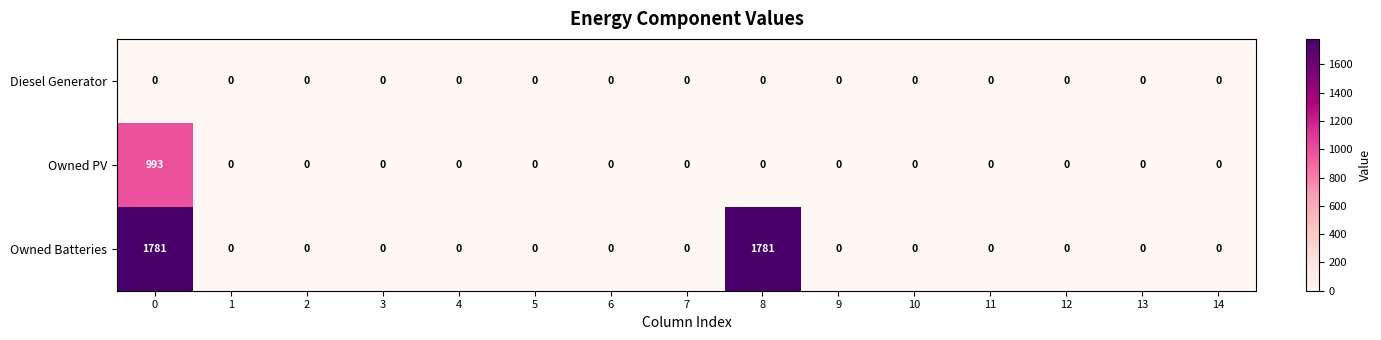

The Owned Batteries series shows 0 at 3. True or false?

True